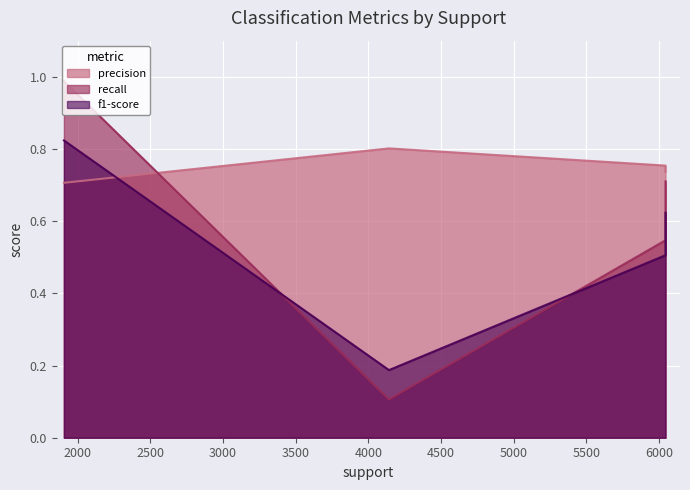

Which series ends up on top after the final intersection of recall and precision?

precision